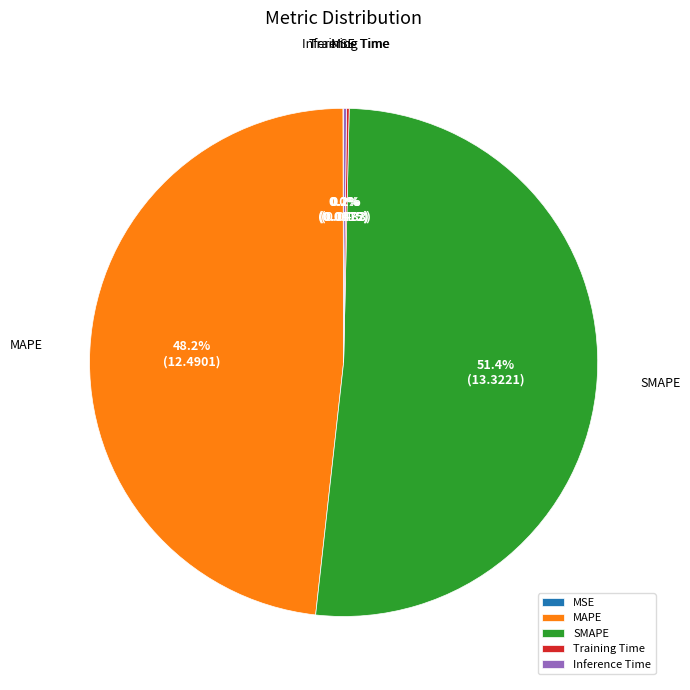

Which slice is the largest?

SMAPE